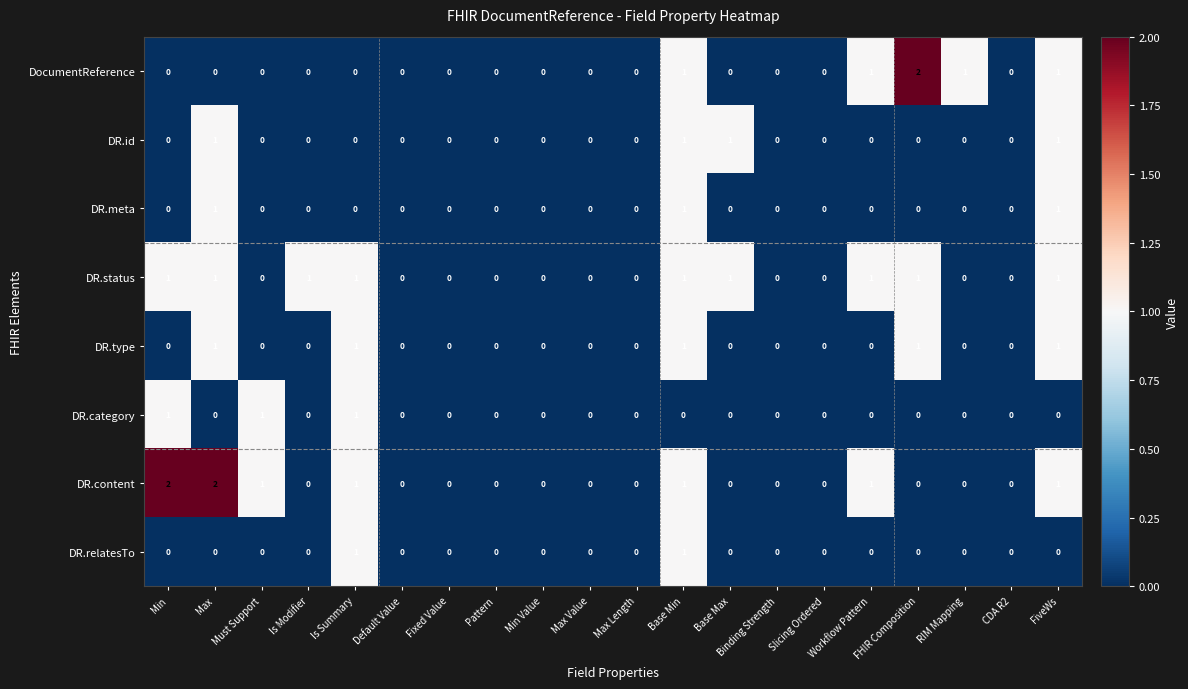

Which series changed the most between Min and Max Value?

DR.content